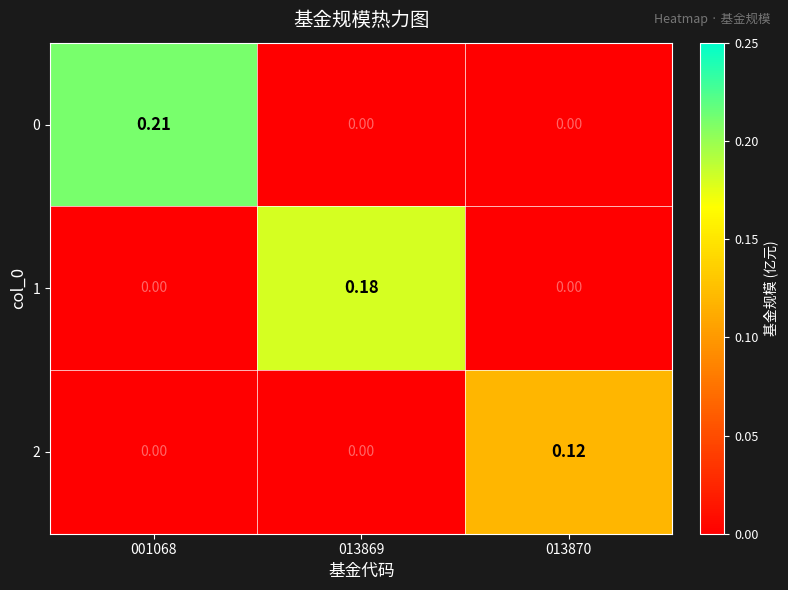

How many series are shown in this chart?

3